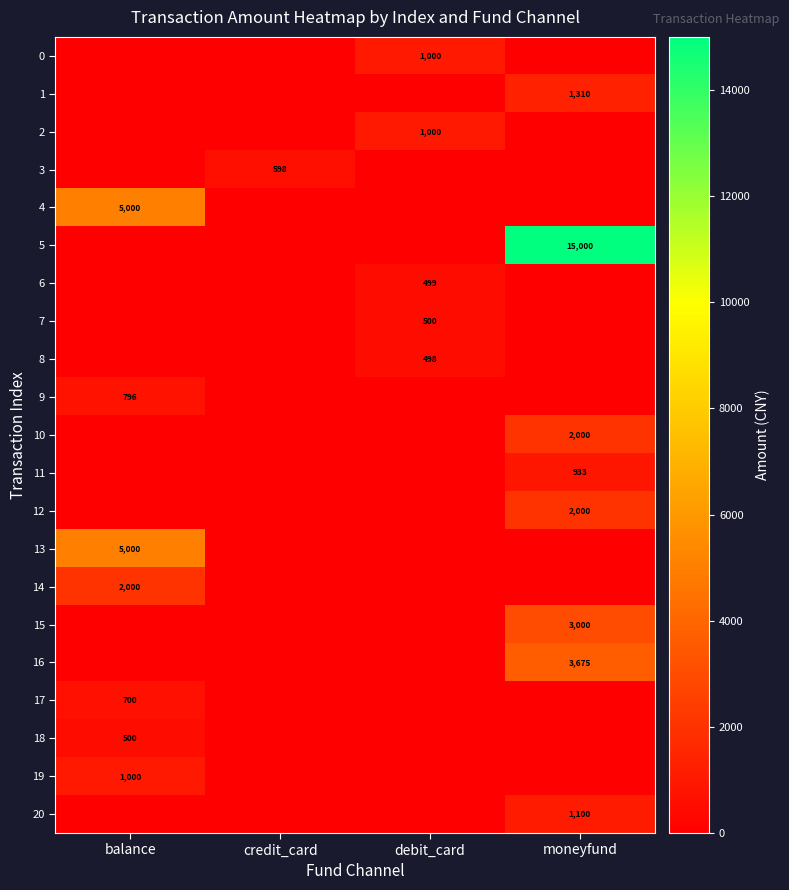

True or false: 4 has a value of 5000 at balance.

True